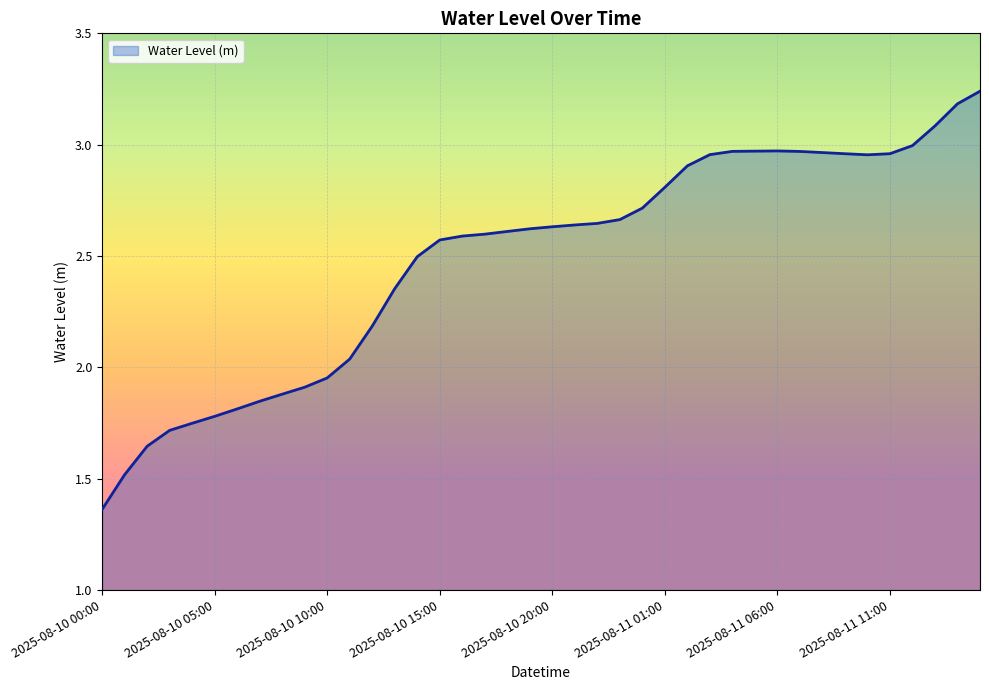

Is it true that the value at 8 is 1.9?

True